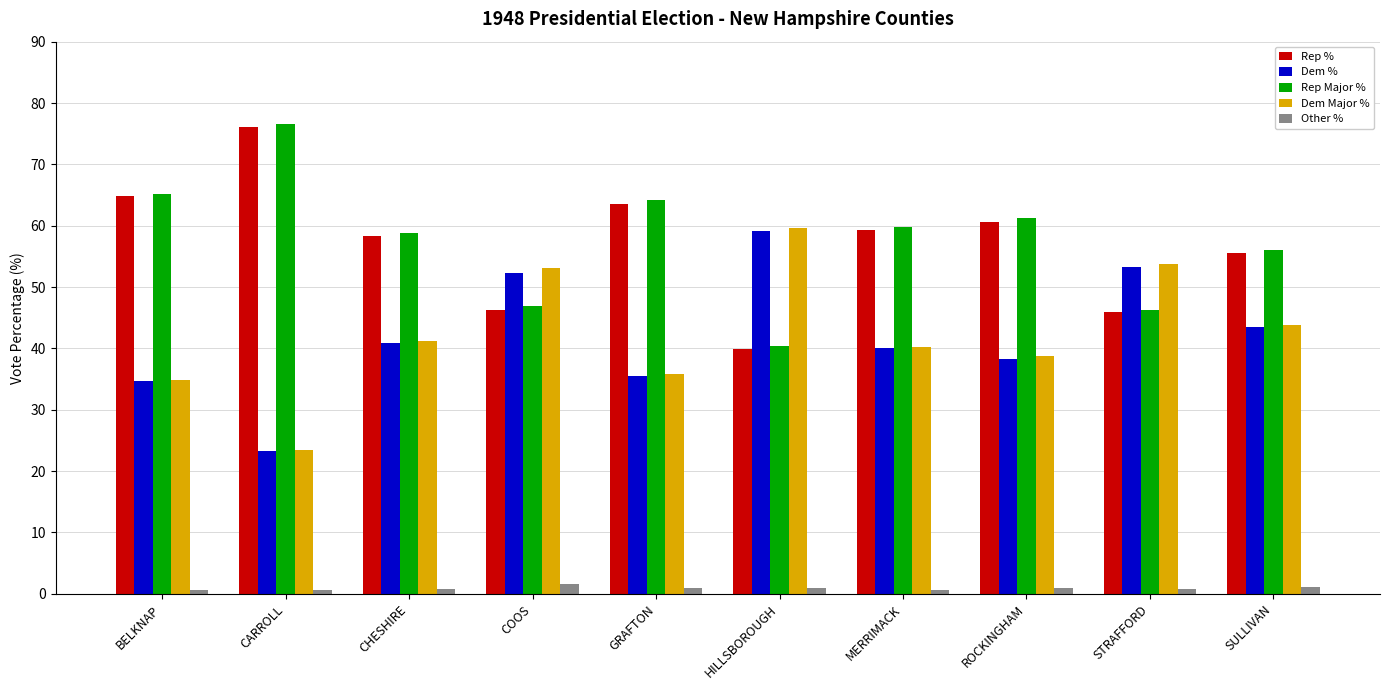

What is the sum of all Rep % values?

570.3